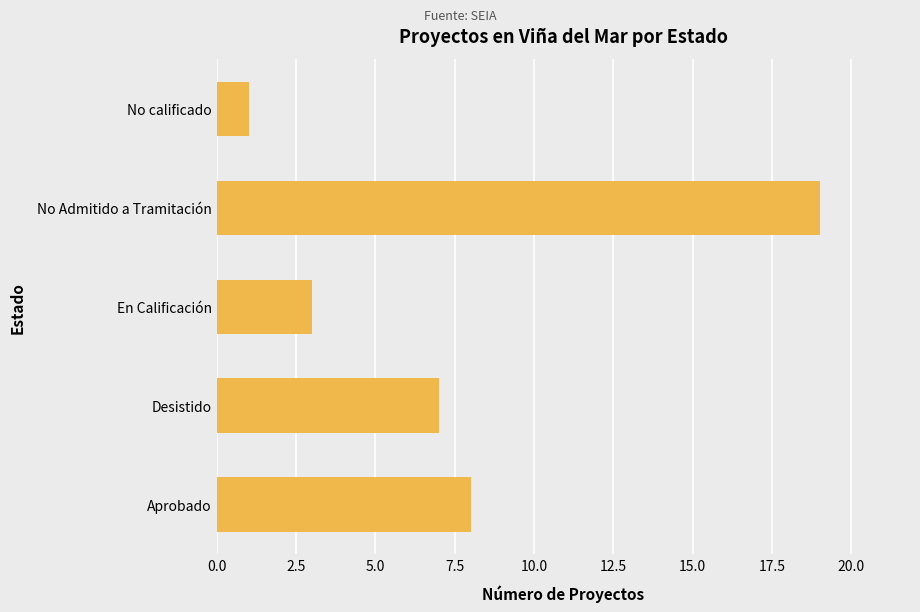

Rank the categories by value from highest to lowest.

No Admitido a Tramitación, Aprobado, Desistido, En Calificación, No calificado